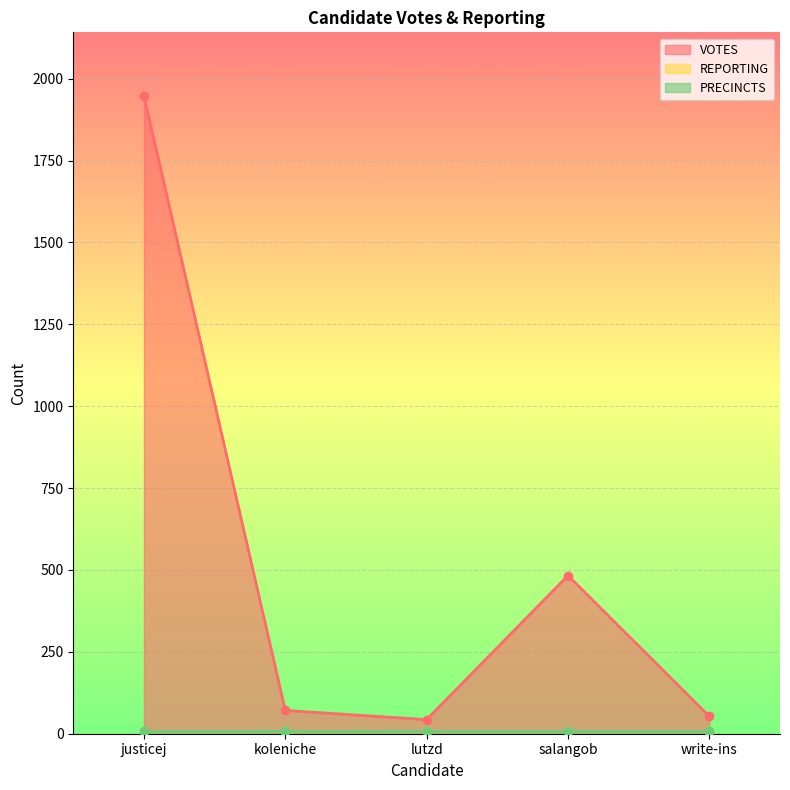

What is the sum of the PRECINCTS values at salangob and write-ins?

18